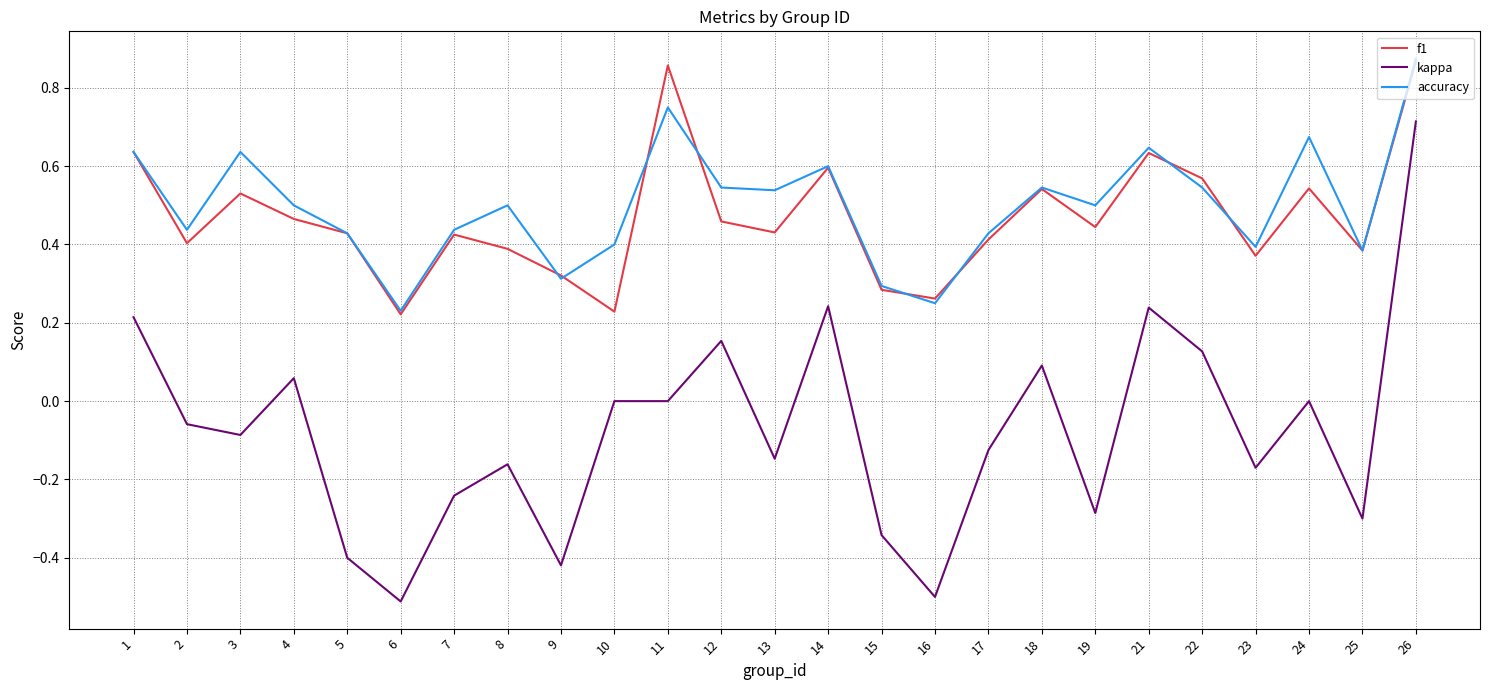

Is the value of f1 at 3 greater than the value of accuracy at 21?

No